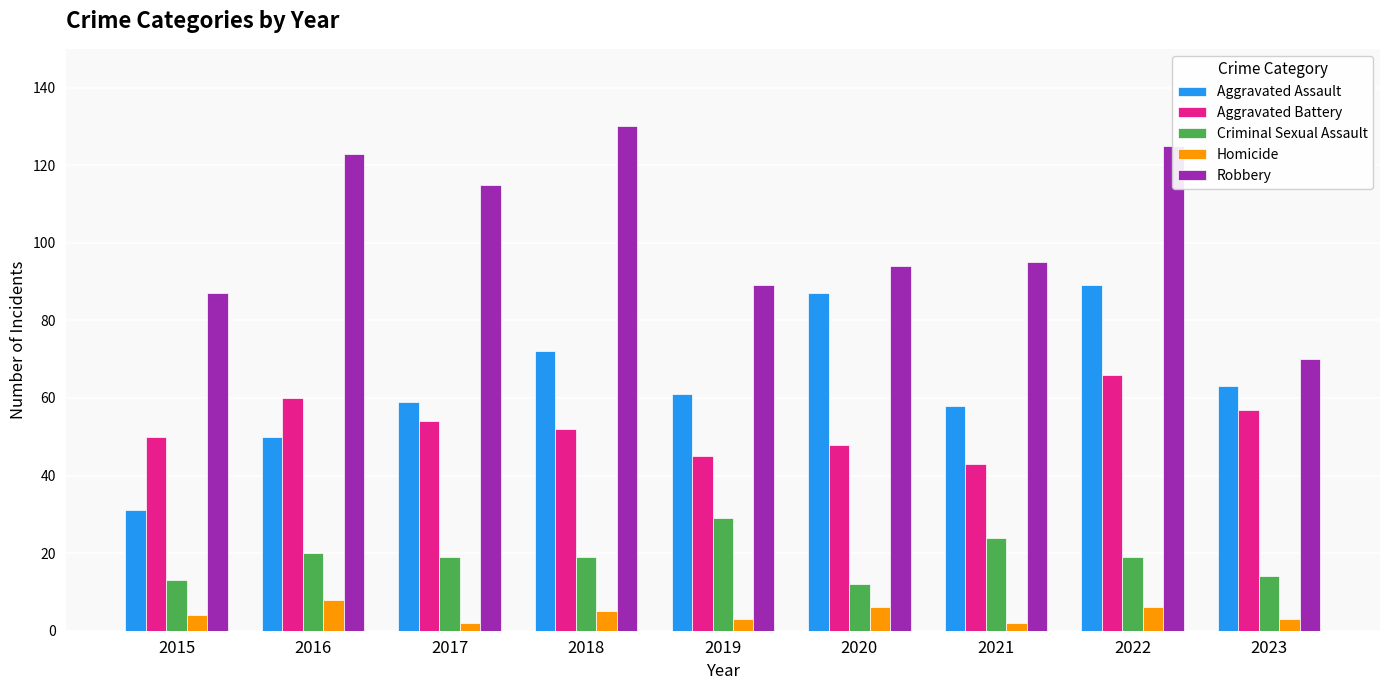

How many bars are there in total?

45